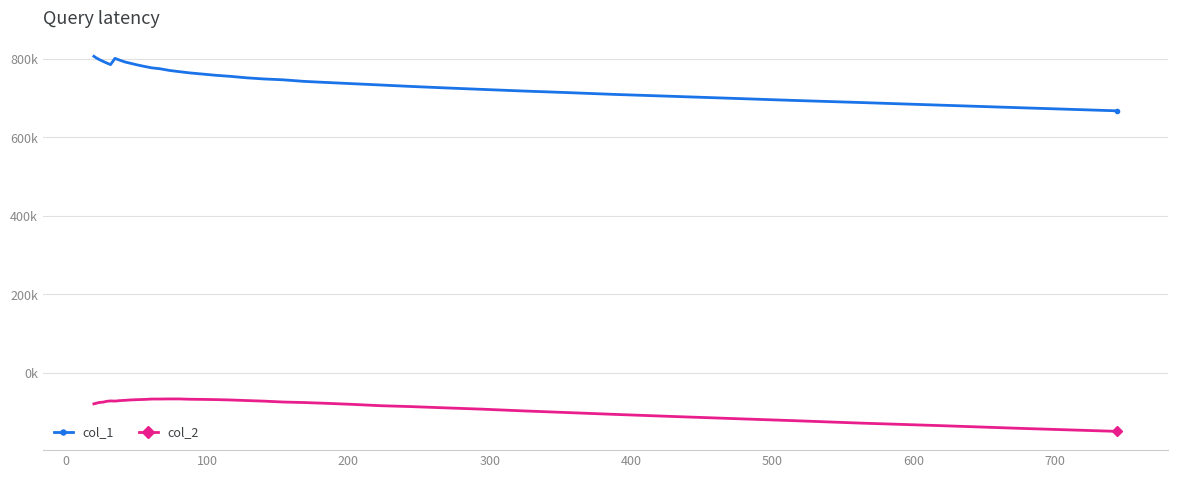

Is this an area chart (filled region under the line)?

No